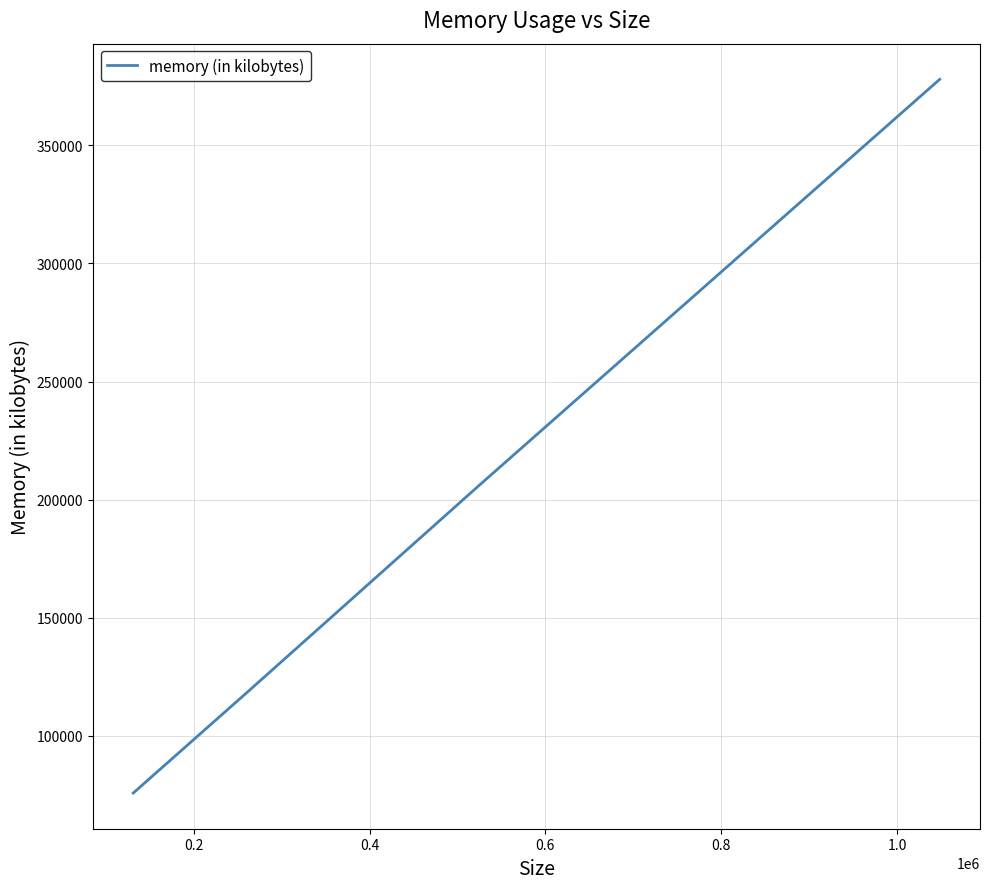

What is the greatest value displayed?

377984